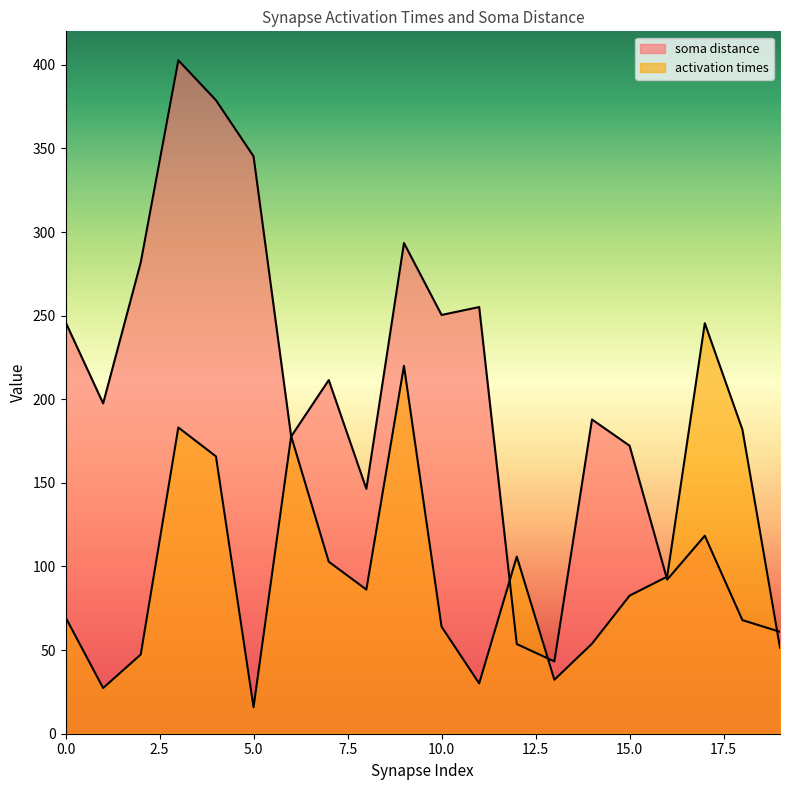

True or false: activation times and soma distance intersect in this chart.

True